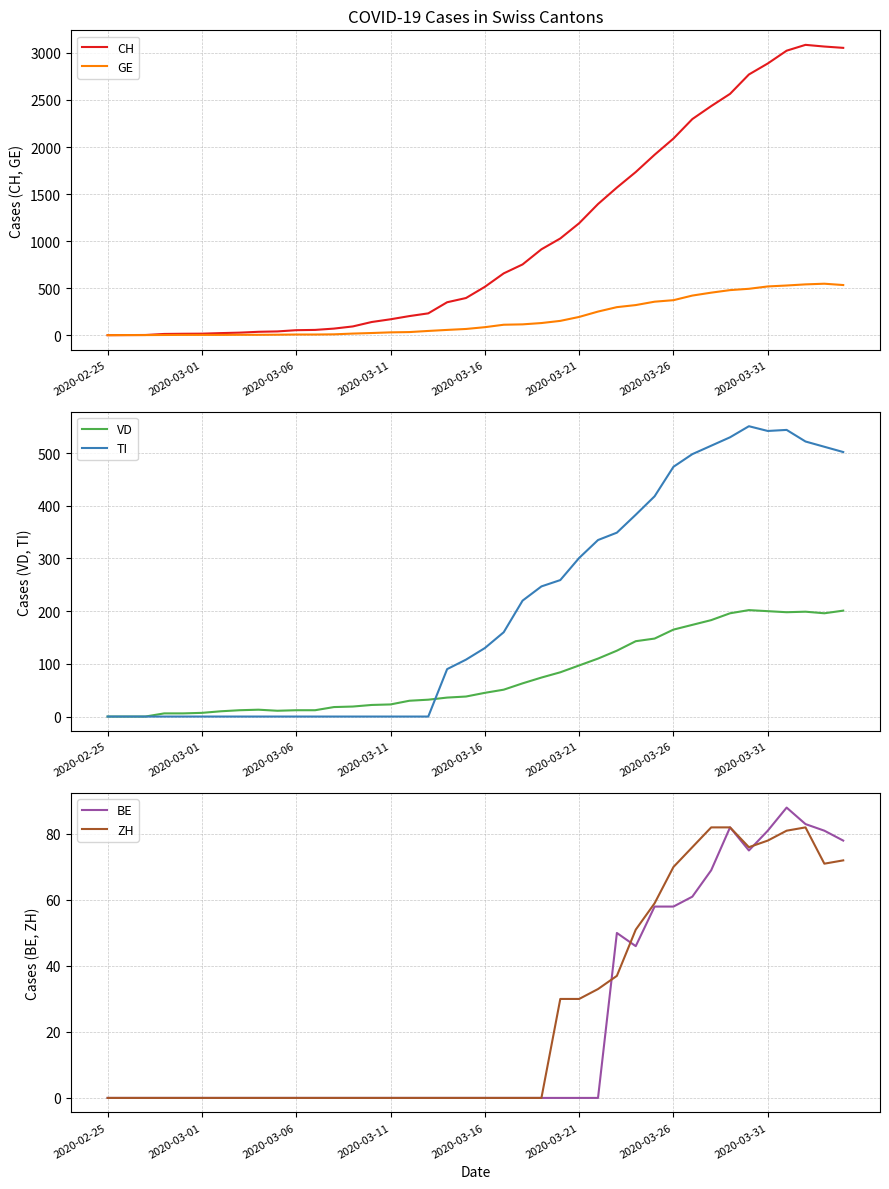

The VD series shows 200 at 2020-03-31. True or false?

True